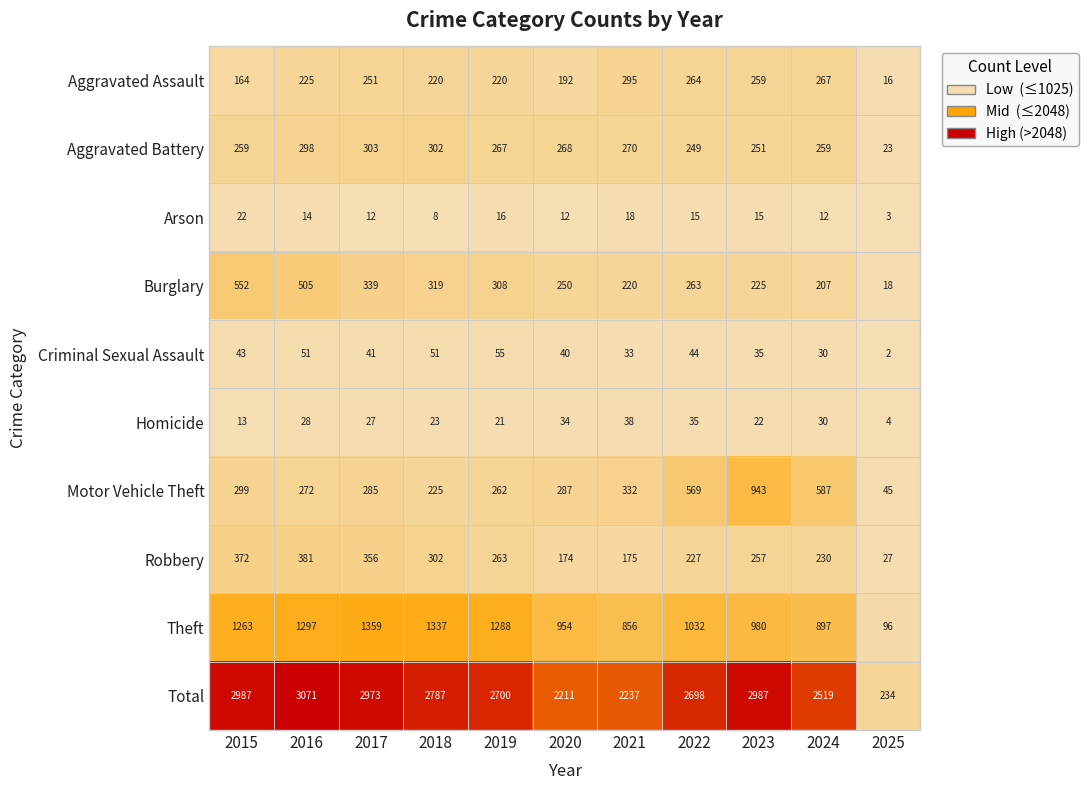

The Aggravated Assault series shows 225 at 2016. True or false?

True